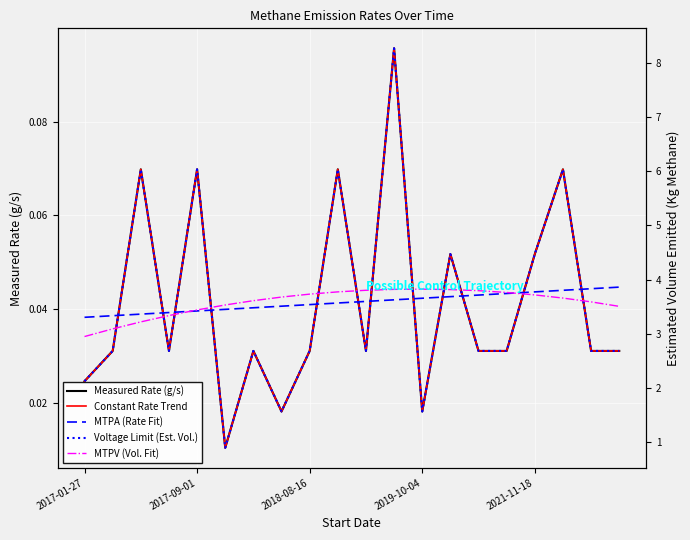

What is the lowest value of the MTPV (Vol. Fit) series?

2.9